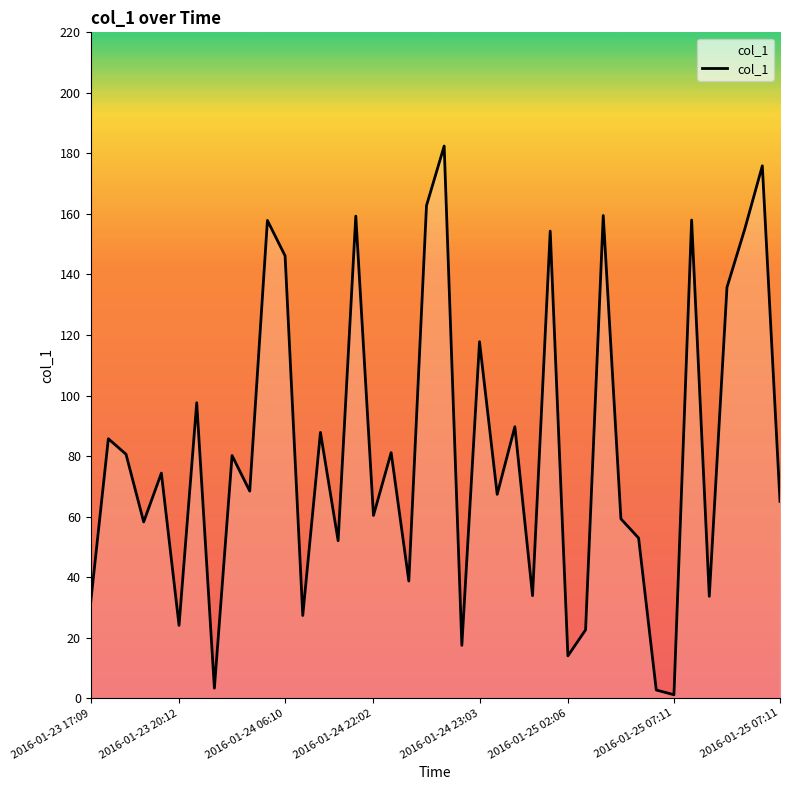

What is the greatest value displayed?

182.4